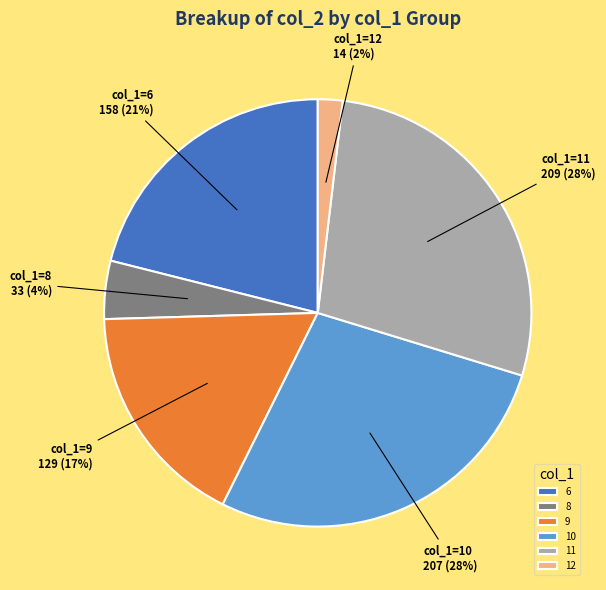

Is the sum of 11 and 9 greater than half?

No